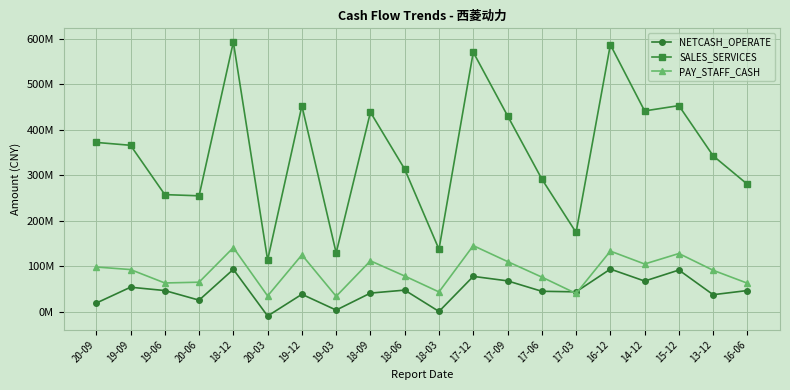

Between 17-12 and 18-06, which is larger?

17-12